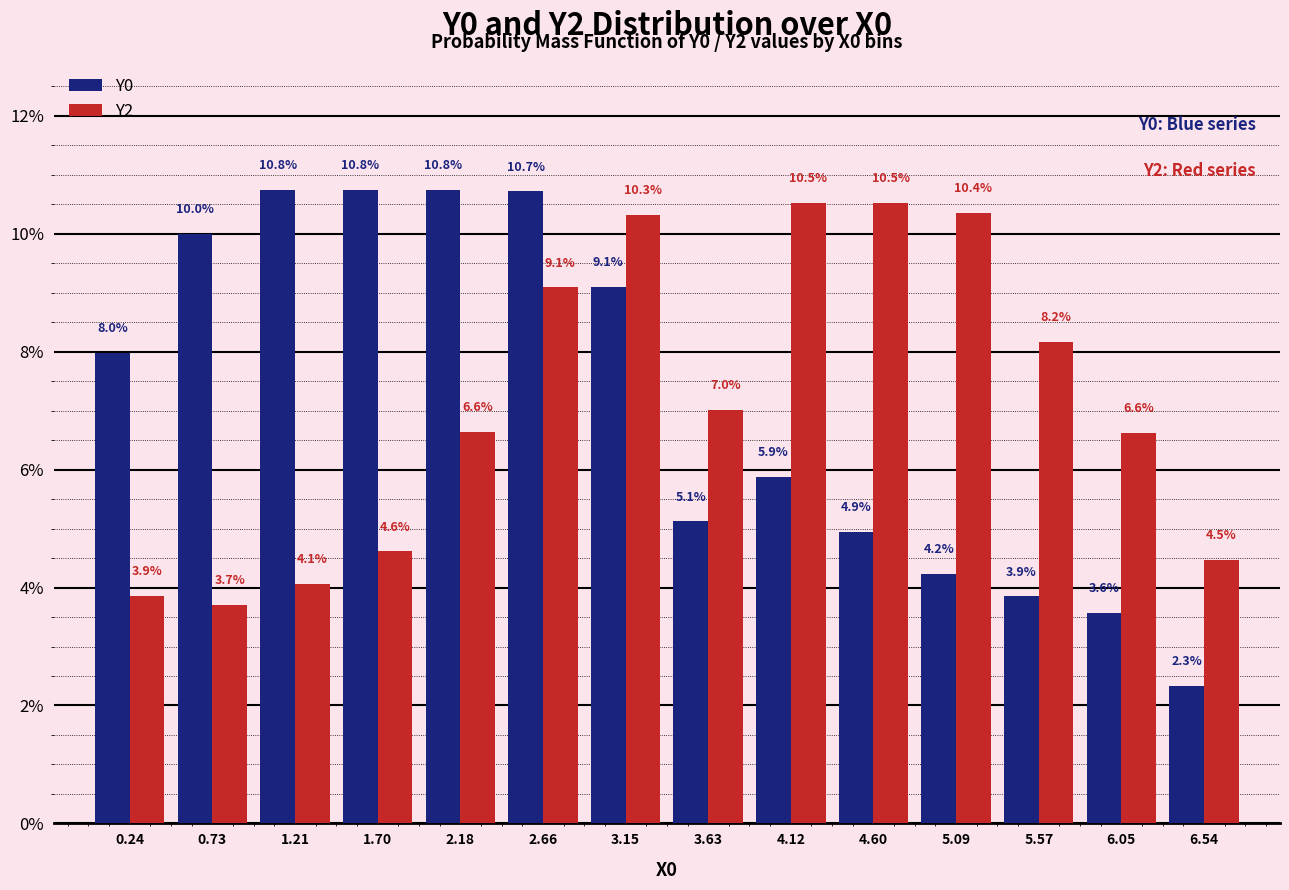

Reading left to right, what are all the values shown in this chart?

Y0: 0.24=8.0	0.73=10.0	1.21=10.8	1.70=10.8	2.18=10.8	2.66=10.7	3.15=9.1	3.63=5.1	4.12=5.9	4.60=4.9	5.09=4.2	5.57=3.9	6.05=3.6	6.54=2.3
Y2: 0.24=3.9	0.73=3.7	1.21=4.1	1.70=4.6	2.18=6.6	2.66=9.1	3.15=10.3	3.63=7.0	4.12=10.5	4.60=10.5	5.09=10.4	5.57=8.2	6.05=6.6	6.54=4.5